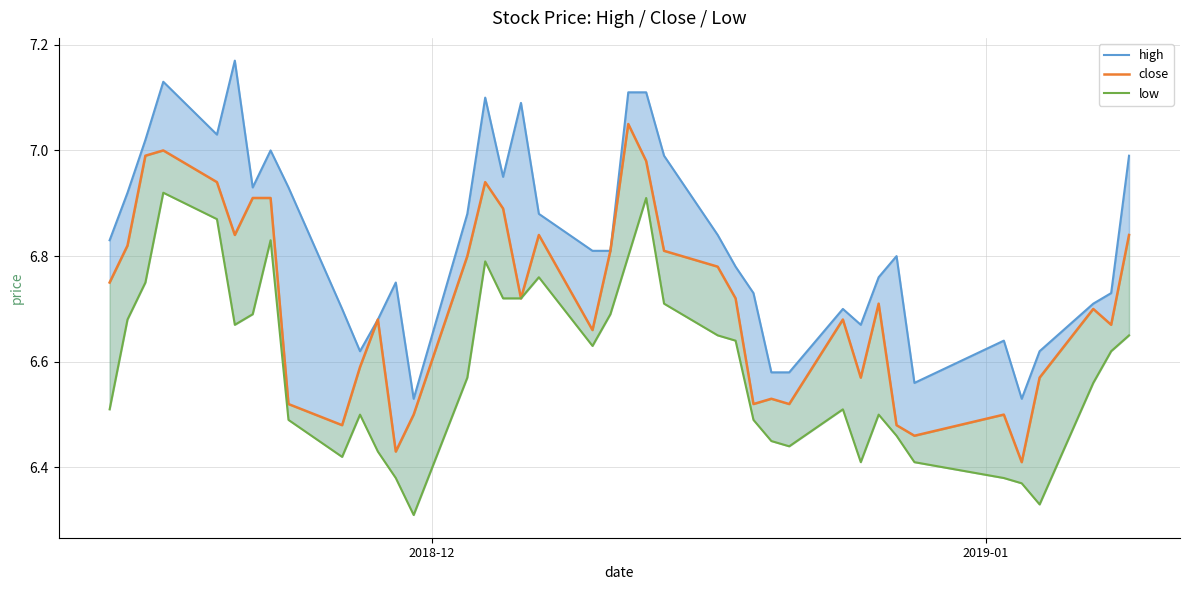

What is the difference between the maximum and minimum values in the close series?

0.6